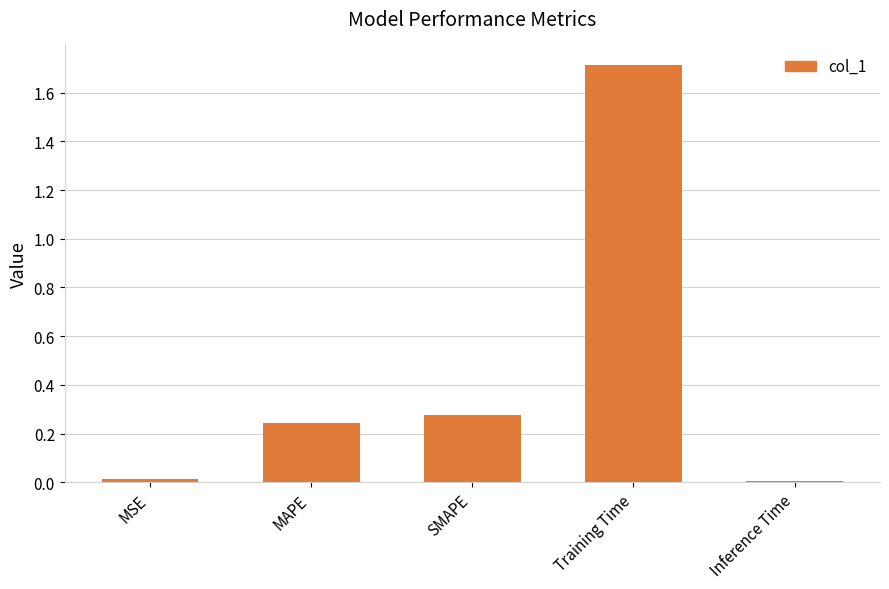

Between MAPE and MSE, which is larger?

MAPE